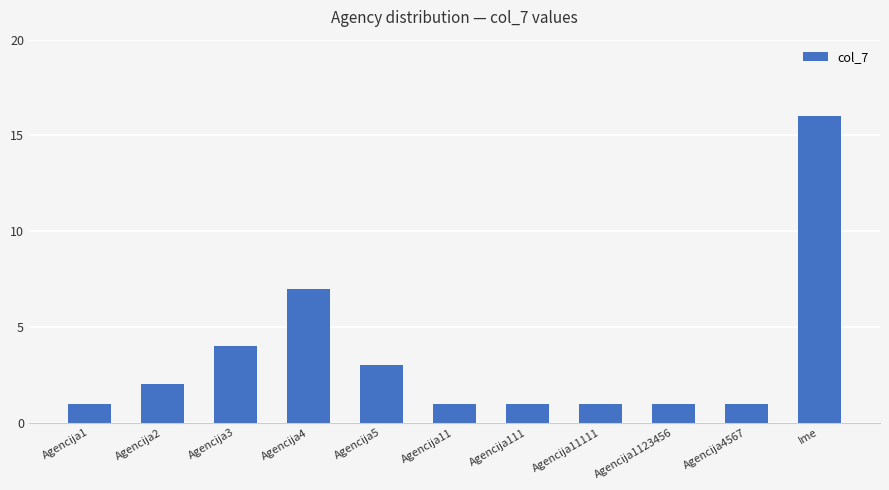

Where is the data nearest to the value 8?

Agencija4